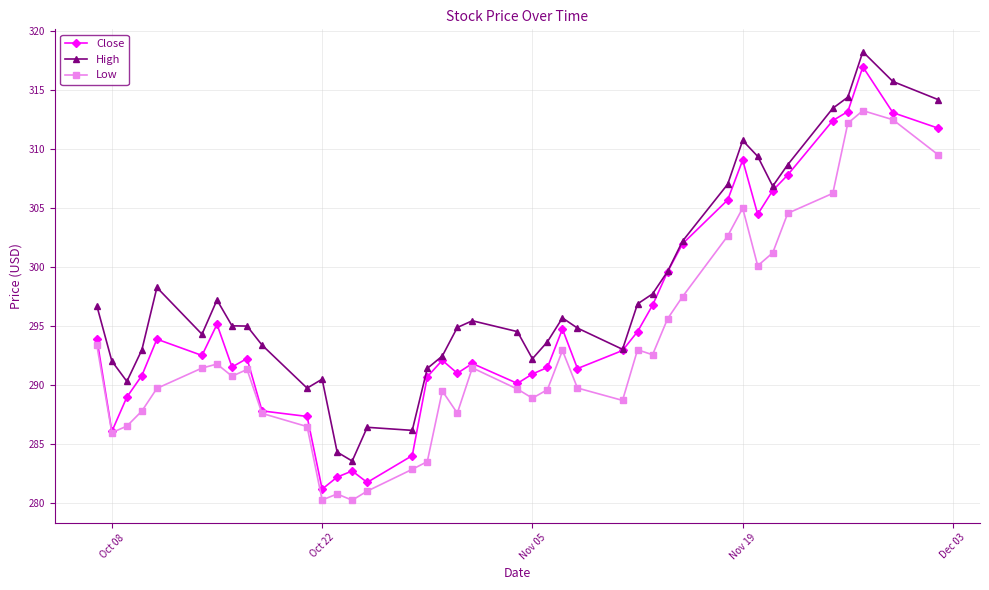

List the series in order of their peak value, highest first.

High, Close, Low